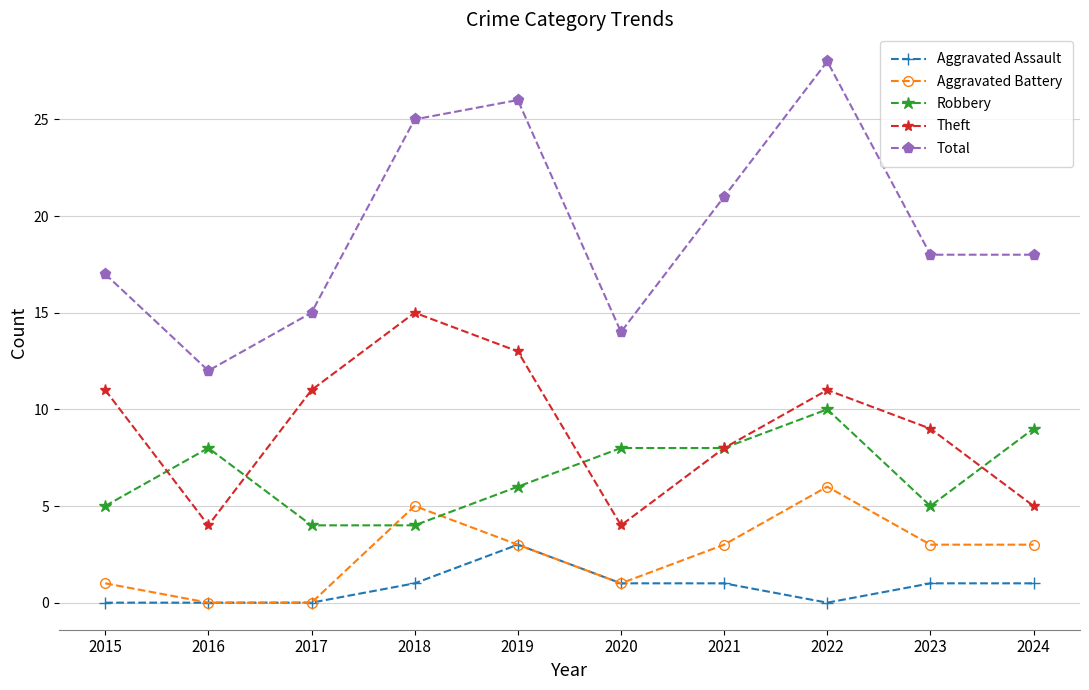

What is the maximum value shown in the chart?

28